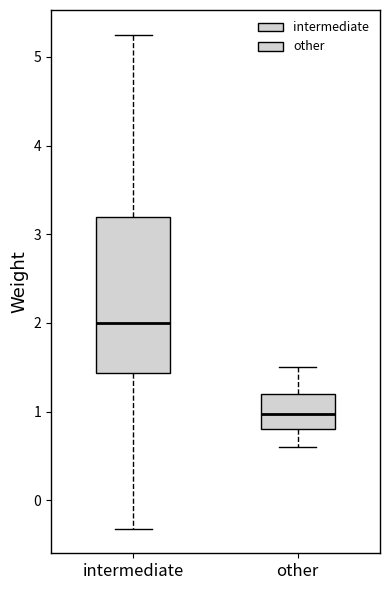

Where is the upper edge of the box for other on the y-axis? The values are not printed on the chart, so give them approximately, as read against the axis.

1.2